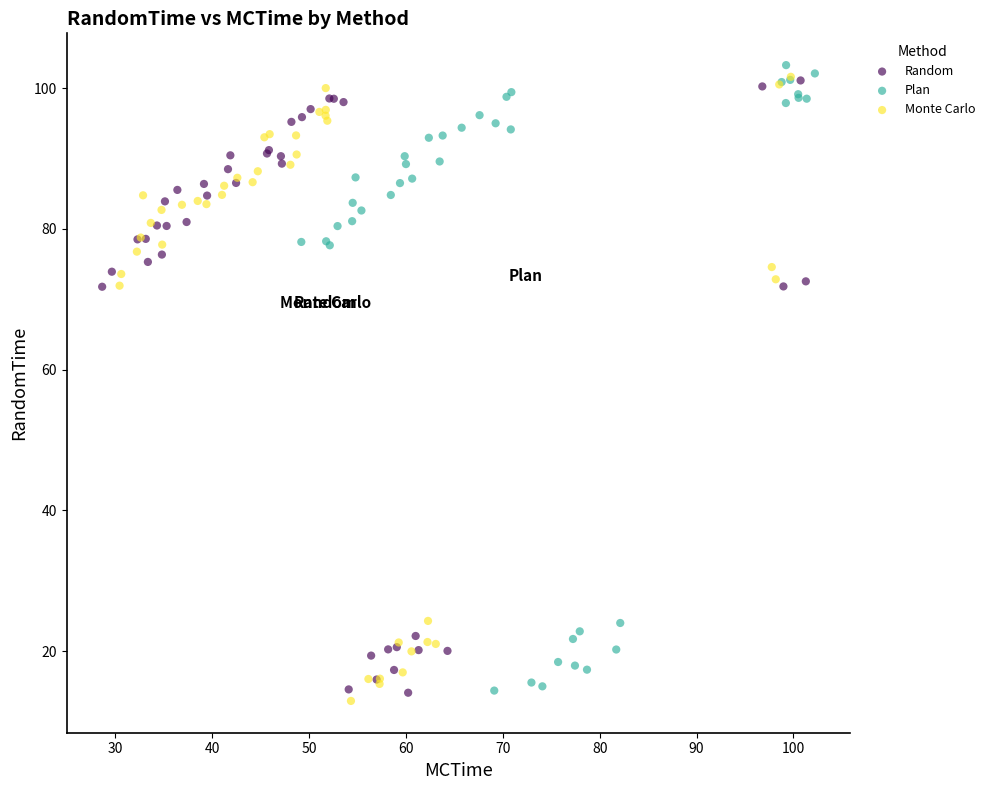

What are all the series names shown in the legend?

Random, Plan, Monte Carlo